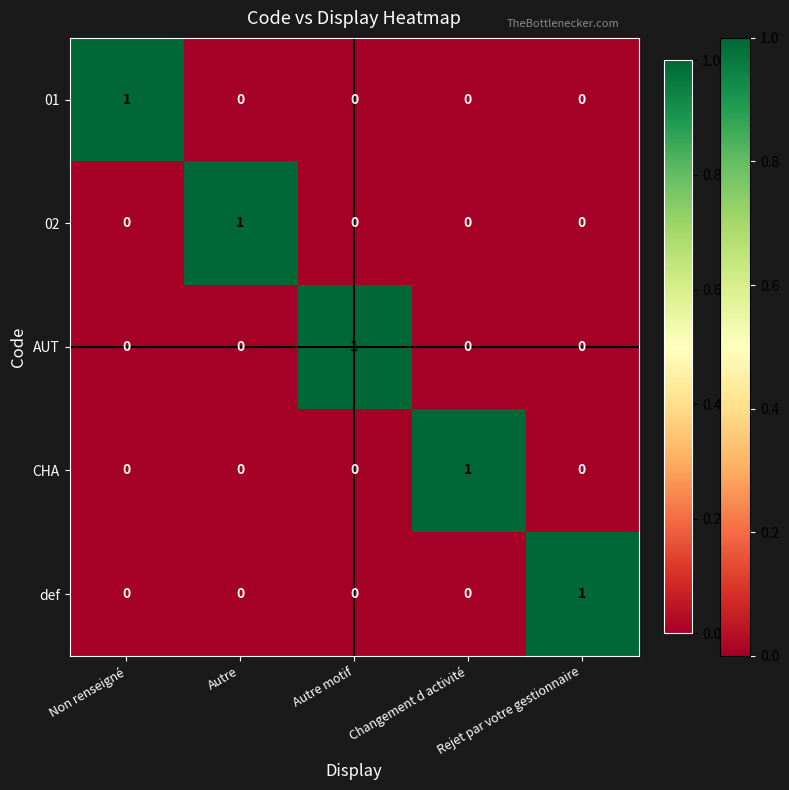

At which label does CHA reach its peak?

Changement d activité